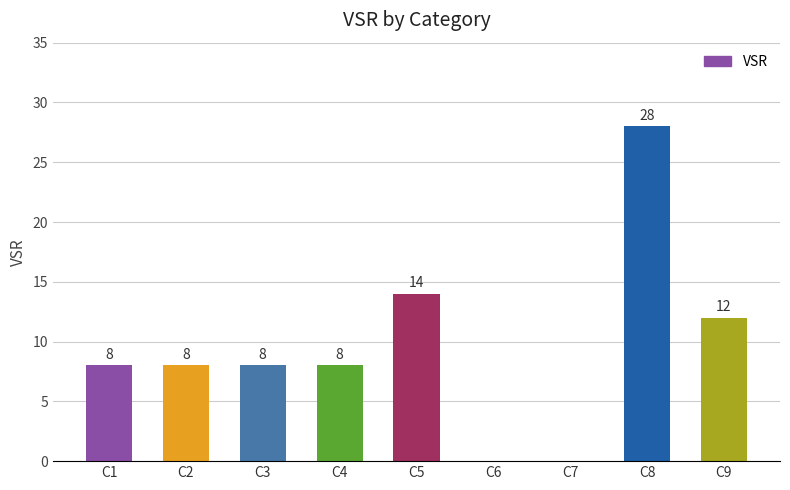

The value at C9 is 12. True or false?

True